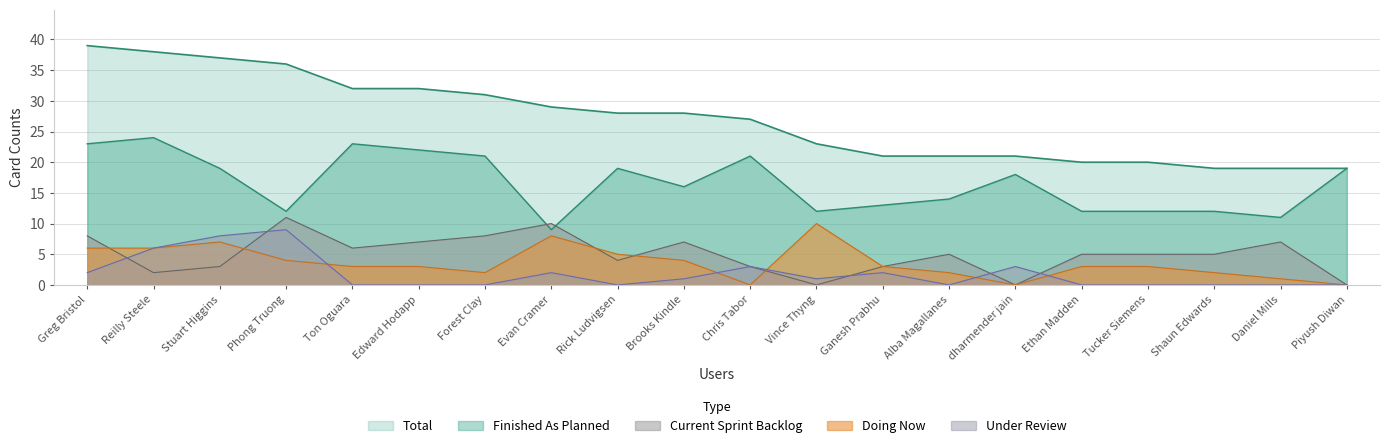

What is the value of the Finished As Planned point at the 1st from the left?

23